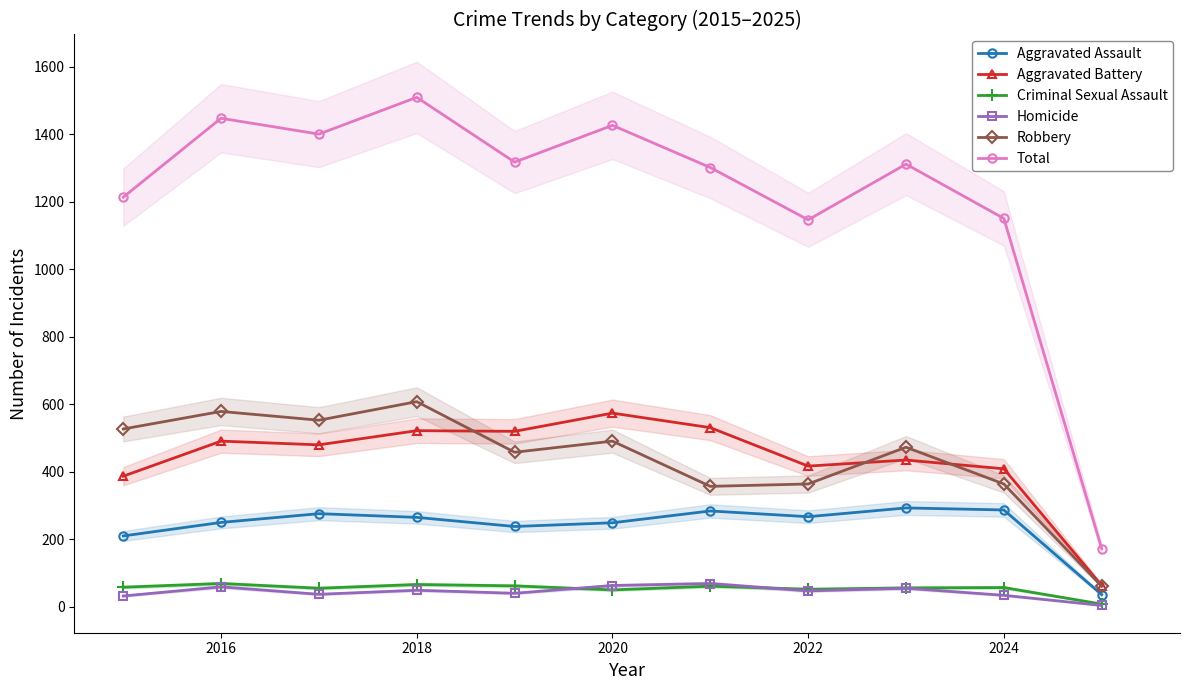

What are all the series names shown in the legend?

Aggravated Assault, Aggravated Battery, Criminal Sexual Assault, Homicide, Robbery, Total